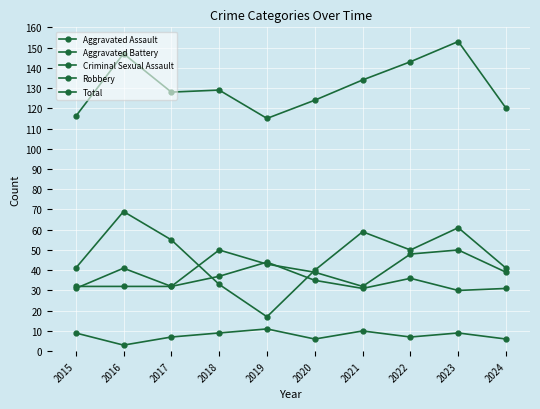

Does the chart have visible grid lines?

Yes